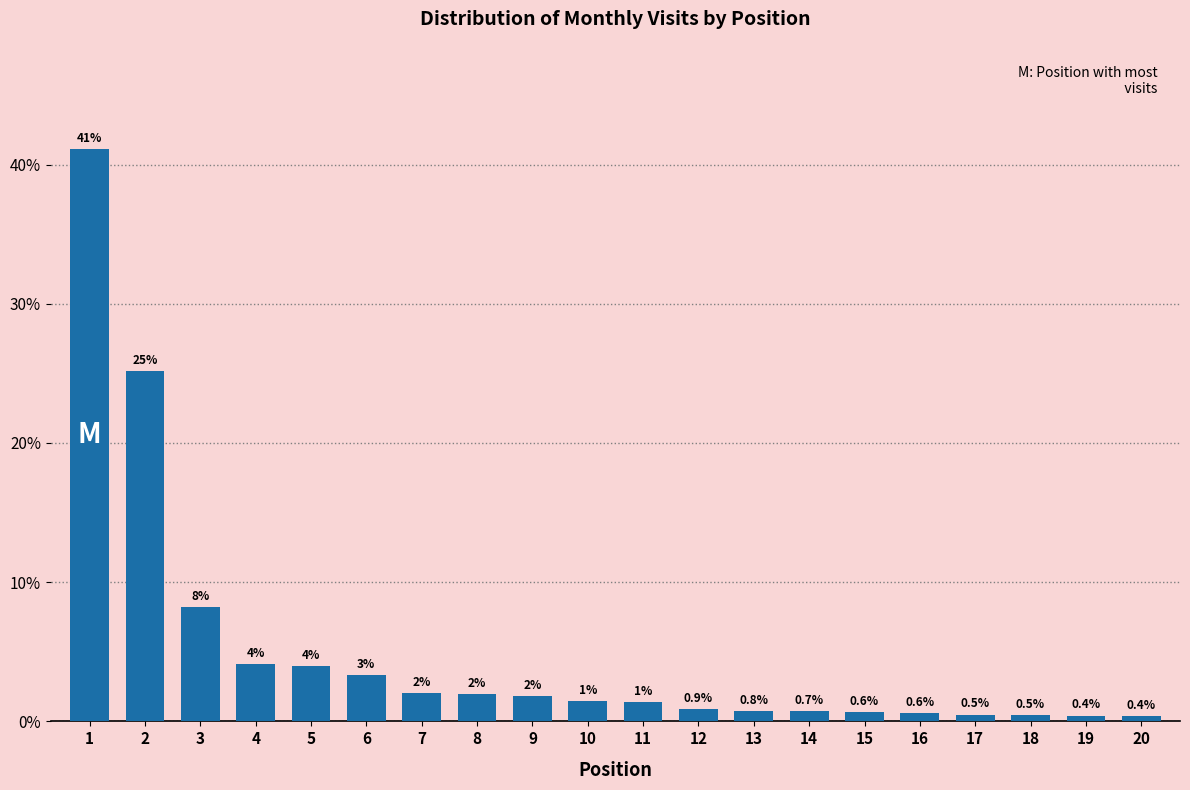

What is the approximate value at 20?

0.4